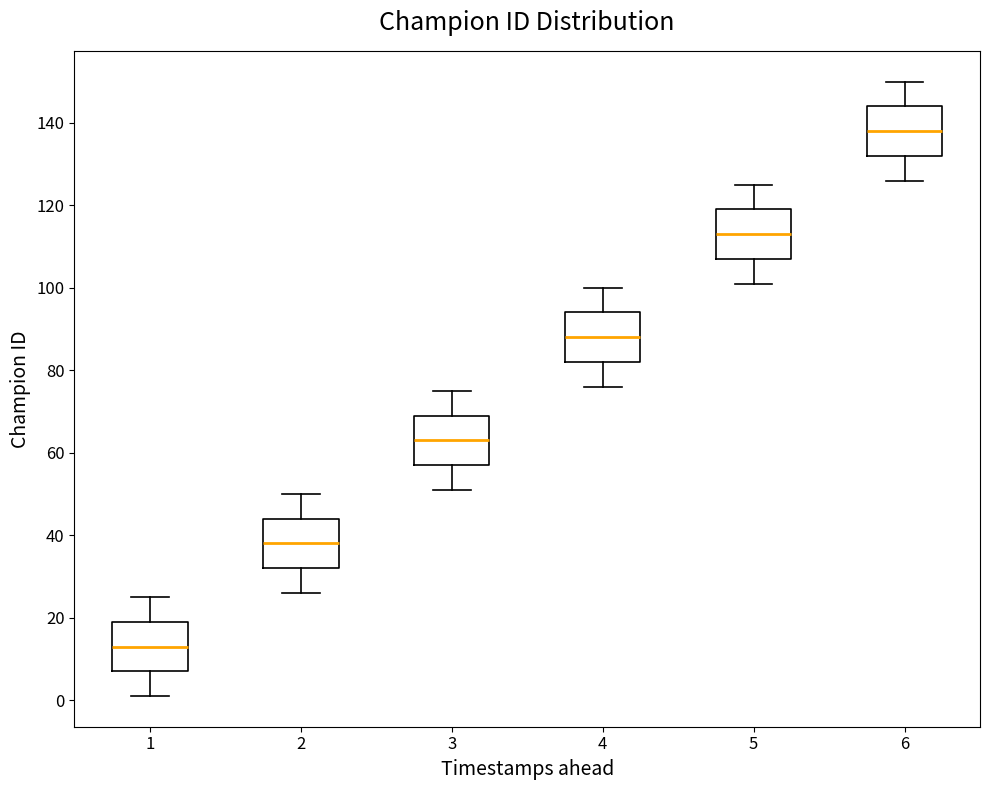

Reading left to right, transcribe this box plot: for each box, give where its median line is, the range the box spans, and where its two whiskers end, as read against the y-axis. The values are not printed on the chart, so give them approximately, as read against the axis.

1: median 14, box 8 to 20, whiskers 2 to 26
2: median 38, box 32 to 44, whiskers 26 to 50
3: median 64, box 58 to 70, whiskers 52 to 76
4: median 88, box 82 to 94, whiskers 76 to 100
5: median 114, box 108 to 120, whiskers 102 to 126
6: median 138, box 132 to 144, whiskers 126 to 150